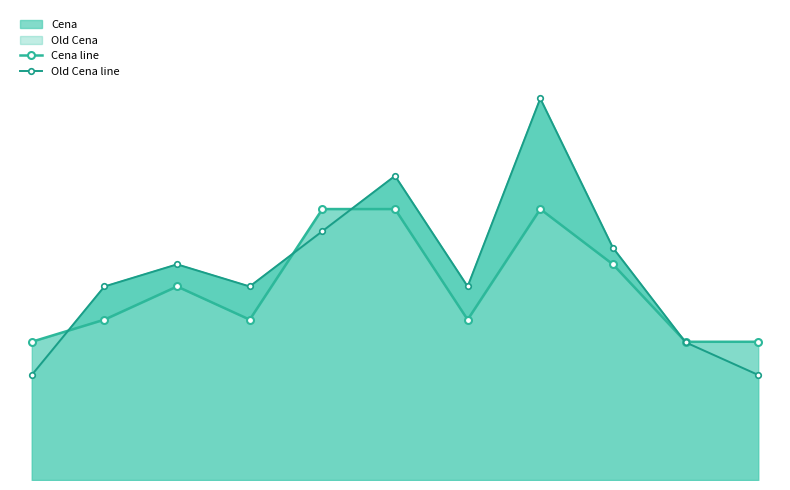

Between which two adjacent categories do Cena line and Old Cena line first intersect?

0 and 1